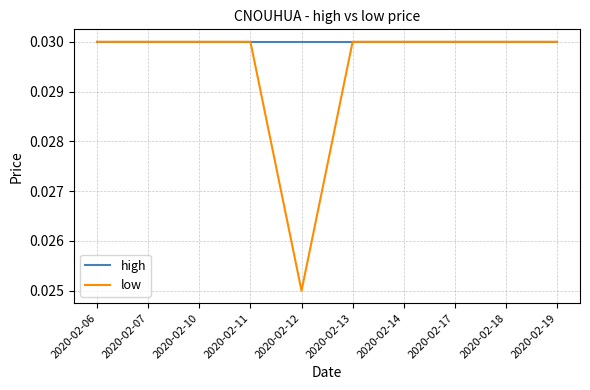

True or false: high has a value of 0.1 at 2020-02-11.

False